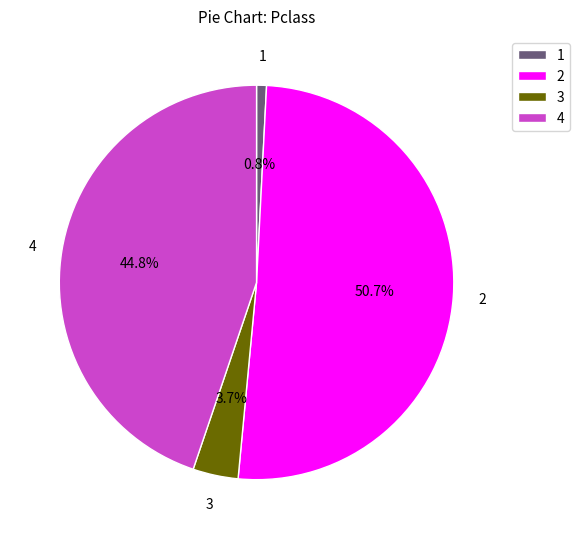

How many slices are in this pie chart?

4